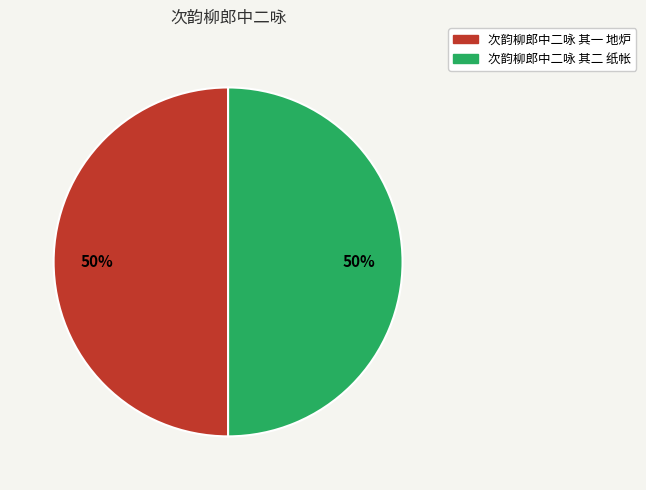

Approximately how many times larger is the value at 次韵柳郎中二咏 其一 地炉 compared to 次韵柳郎中二咏 其二 纸帐?

1.0